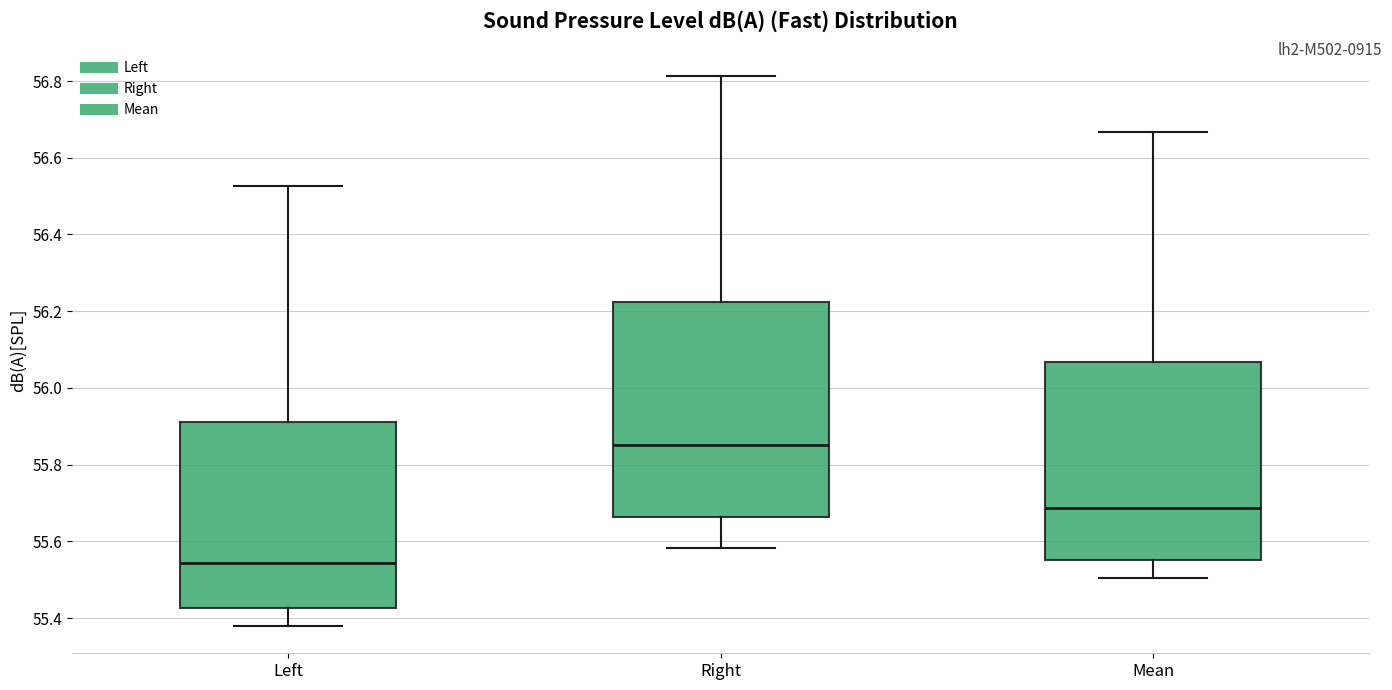

Comparing the boxes themselves (not the whiskers), which one is the tallest?

Right